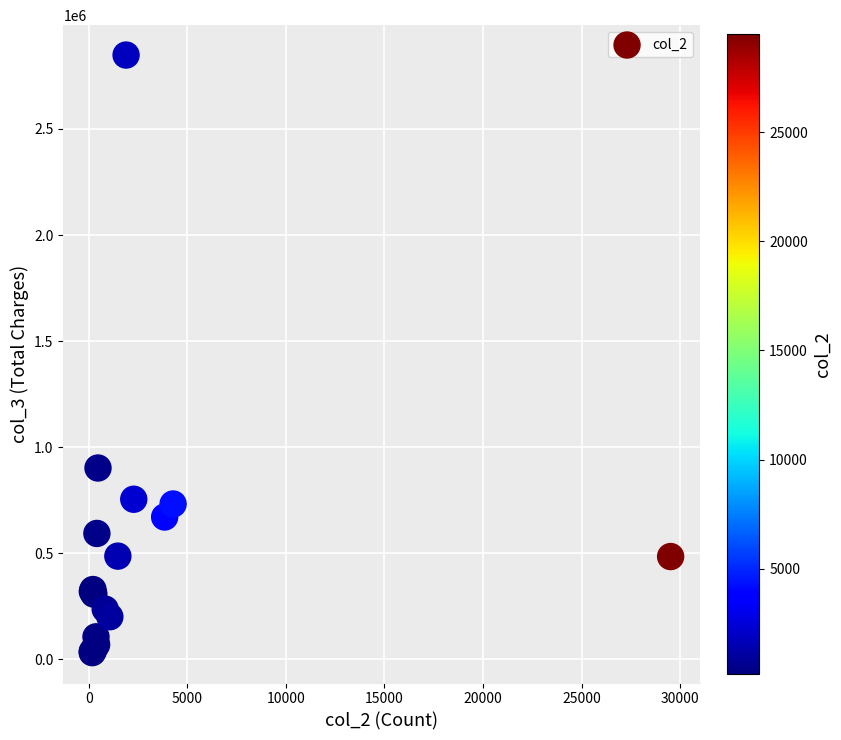

What Y value in the scatter plot is closest to 1439759?

901500.0